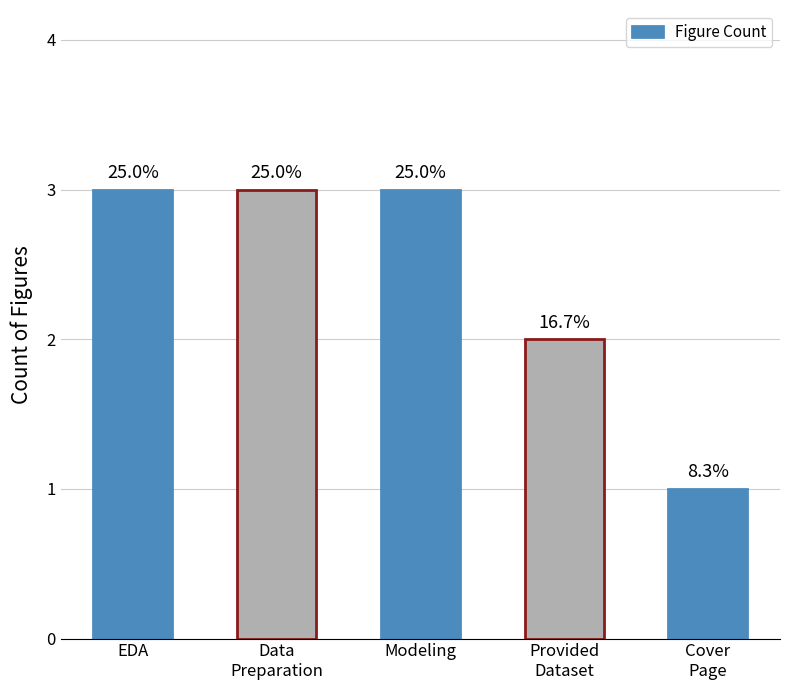

What is the change in value from Provided
Dataset to Cover
Page?

-1